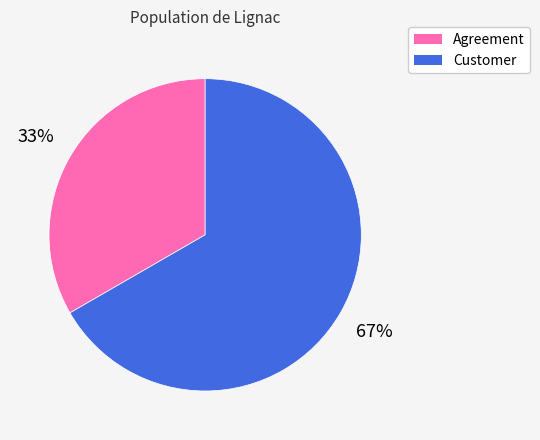

What is the ratio of the value at Customer to the value at Agreement?

2.0